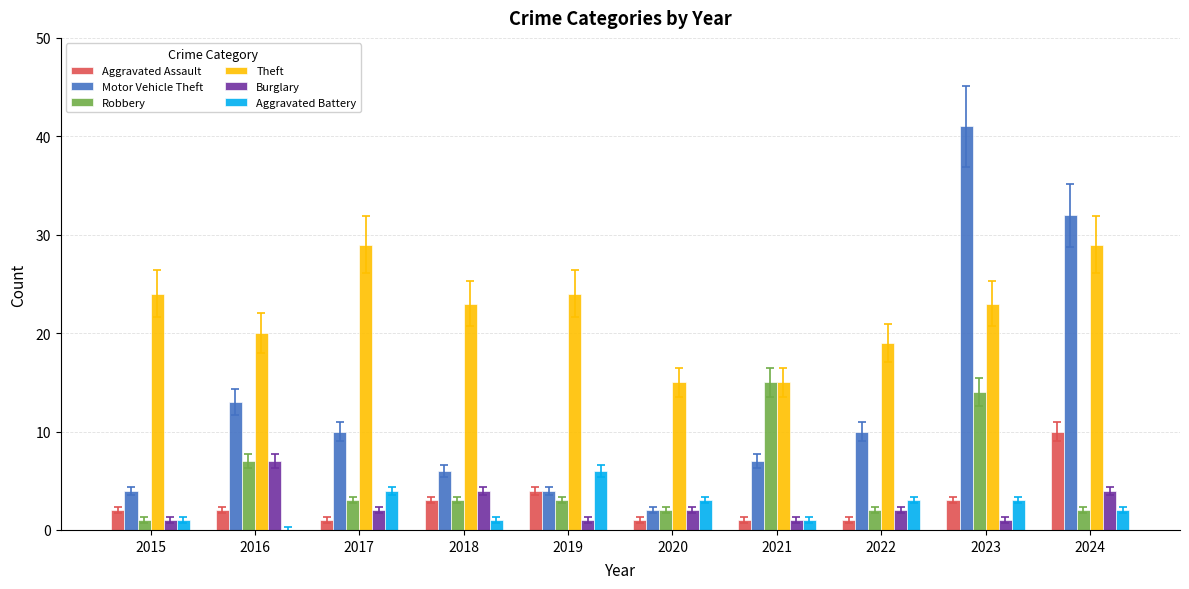

Is the value of Aggravated Assault at 2019 greater than the value of Theft at 2022?

No